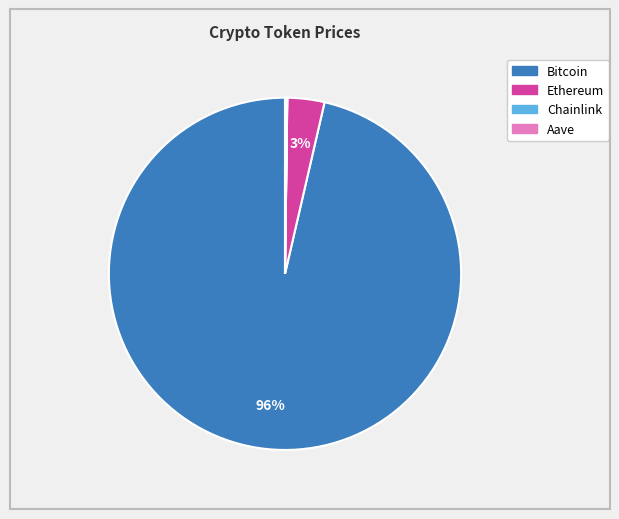

True or false: Ethereum accounts for 9% of the total.

False